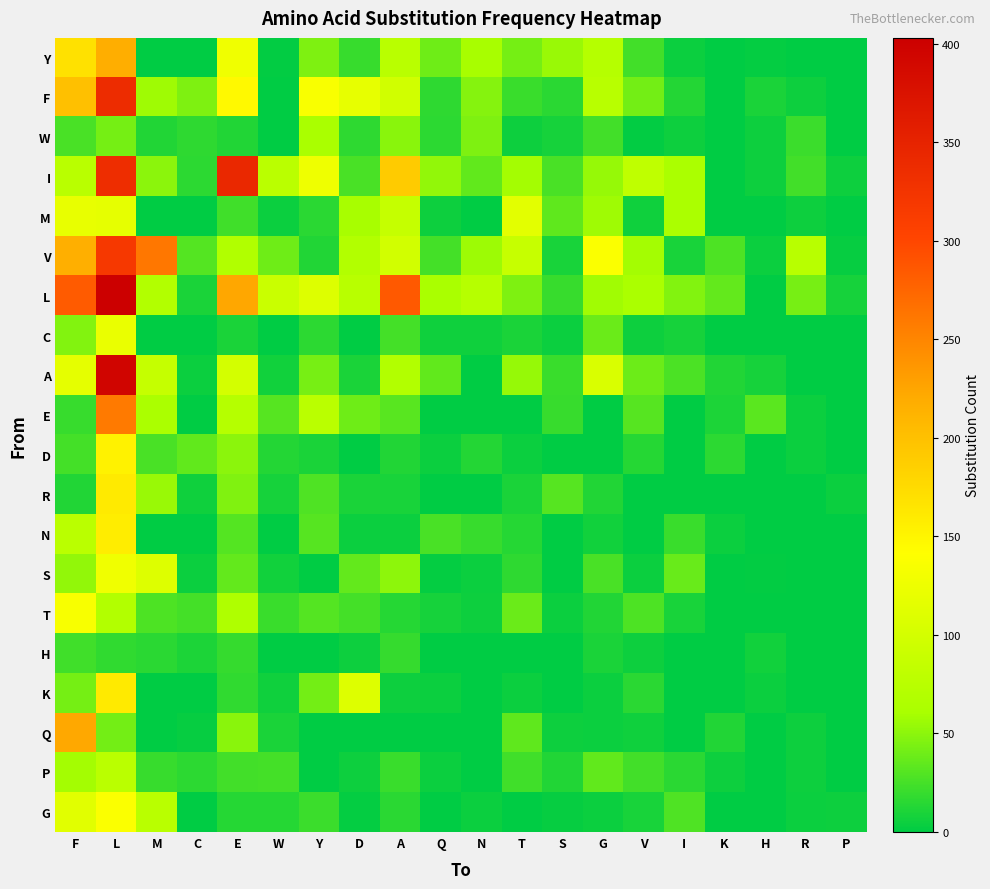

Reading left to right, list all the values displayed in this chart.

Y: F=169	L=218	M=0	C=0	E=127	W=1	Y=45	D=20	A=75	Q=40	N=60	T=42	S=55	G=71	V=24	I=4	K=0	H=2	R=0	P=0
F: F=200	L=337	M=57	C=45	E=147	W=0	Y=136	D=119	A=97	Q=17	N=48	T=21	S=15	G=74	V=41	I=13	K=0	H=10	R=5	P=0
W: F=26	L=42	M=12	C=17	E=12	W=0	Y=61	D=17	A=49	Q=16	N=45	T=5	S=8	G=24	V=1	I=5	K=0	H=5	R=22	P=0
I: F=75	L=335	M=50	C=16	E=342	W=77	Y=126	D=26	A=190	Q=52	N=35	T=59	S=26	G=54	V=81	I=62	K=0	H=5	R=24	P=5
M: F=120	L=118	M=0	C=0	E=23	W=4	Y=15	D=60	A=87	Q=5	N=0	T=115	S=34	G=57	V=6	I=62	K=0	H=0	R=5	P=0
V: F=217	L=318	M=262	C=30	E=68	W=40	Y=12	D=69	A=98	Q=25	N=56	T=88	S=9	G=138	V=59	I=9	K=28	H=4	R=74	P=3
L: F=284	L=403	M=69	C=10	E=224	W=91	Y=109	D=74	A=285	Q=61	N=73	T=45	S=20	G=58	V=62	I=47	K=36	H=0	R=43	P=8
C: F=47	L=122	M=0	C=0	E=10	W=0	Y=16	D=0	A=25	Q=6	N=6	T=10	S=4	G=38	V=5	I=8	K=0	H=0	R=0	P=0
A: F=117	L=394	M=87	C=4	E=100	W=7	Y=43	D=10	A=69	Q=35	N=0	T=54	S=21	G=106	V=39	I=27	K=12	H=8	R=0	P=0
E: F=20	L=259	M=62	C=0	E=71	W=31	Y=77	D=40	A=32	Q=0	N=0	T=0	S=20	G=0	V=31	I=0	K=11	H=33	R=4	P=0
D: F=25	L=153	M=26	C=35	E=50	W=13	Y=10	D=0	A=12	Q=4	N=13	T=4	S=0	G=0	V=14	I=0	K=16	H=0	R=4	P=0
R: F=12	L=161	M=55	C=6	E=46	W=8	Y=29	D=10	A=9	Q=0	N=0	T=10	S=31	G=12	V=0	I=0	K=0	H=0	R=0	P=4
N: F=76	L=158	M=0	C=0	E=30	W=0	Y=31	D=4	A=4	Q=26	N=20	T=14	S=0	G=7	V=0	I=21	K=4	H=0	R=0	P=0
S: F=52	L=128	M=110	C=4	E=36	W=7	Y=0	D=36	A=51	Q=2	N=4	T=17	S=0	G=26	V=4	I=37	K=0	H=1	R=0	P=0
T: F=135	L=69	M=28	C=25	E=66	W=21	Y=30	D=25	A=14	Q=8	N=5	T=38	S=4	G=12	V=28	I=9	K=0	H=0	R=0	P=0
H: F=23	L=18	M=15	C=11	E=19	W=0	Y=0	D=5	A=19	Q=0	N=0	T=0	S=0	G=10	V=5	I=0	K=0	H=7	R=0	P=0
K: F=42	L=161	M=0	C=0	E=18	W=6	Y=41	D=110	A=5	Q=4	N=0	T=4	S=0	G=4	V=15	I=0	K=0	H=4	R=0	P=0
Q: F=223	L=41	M=0	C=3	E=49	W=10	Y=0	D=0	A=0	Q=0	N=0	T=34	S=5	G=4	V=6	I=0	K=12	H=0	R=5	P=0
P: F=59	L=77	M=20	C=16	E=24	W=25	Y=0	D=5	A=21	Q=4	N=0	T=23	S=12	G=35	V=24	I=15	K=5	H=0	R=5	P=0
G: F=113	L=138	M=75	C=0	E=14	W=14	Y=22	D=2	A=15	Q=0	N=4	T=0	S=3	G=4	V=9	I=29	K=0	H=0	R=4	P=5